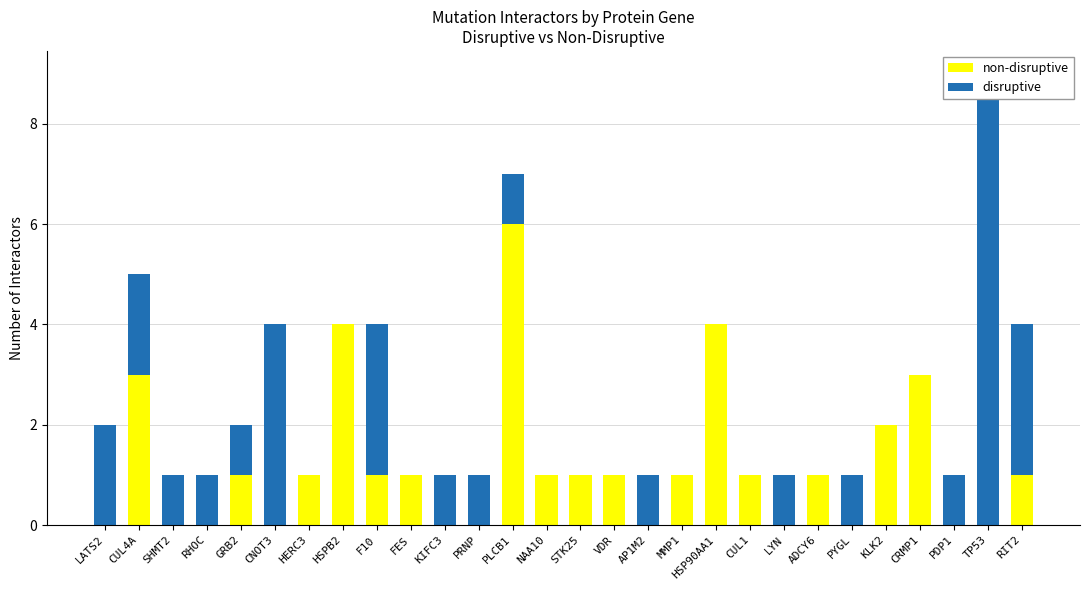

How many groups of bars are there?

28